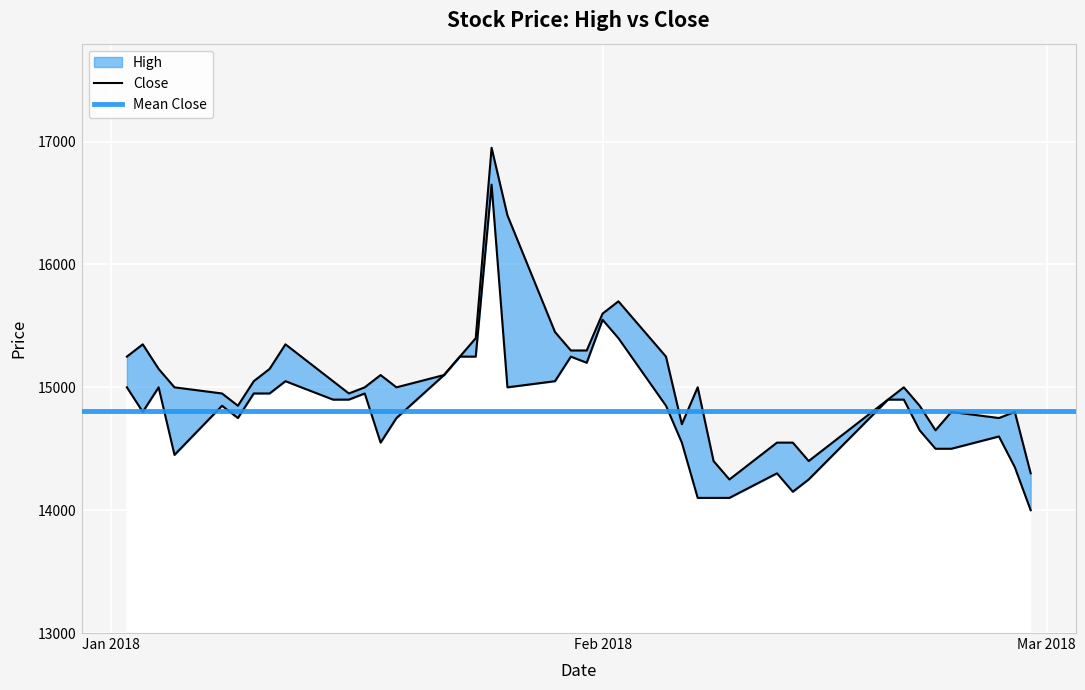

The value of Close at 2018-01-31 is 4081. True or false?

False